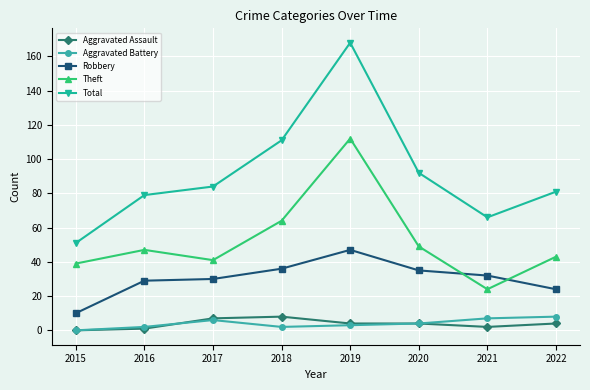

Rank the categories by Total value from lowest to highest.

2015, 2021, 2016, 2022, 2017, 2020, 2018, 2019